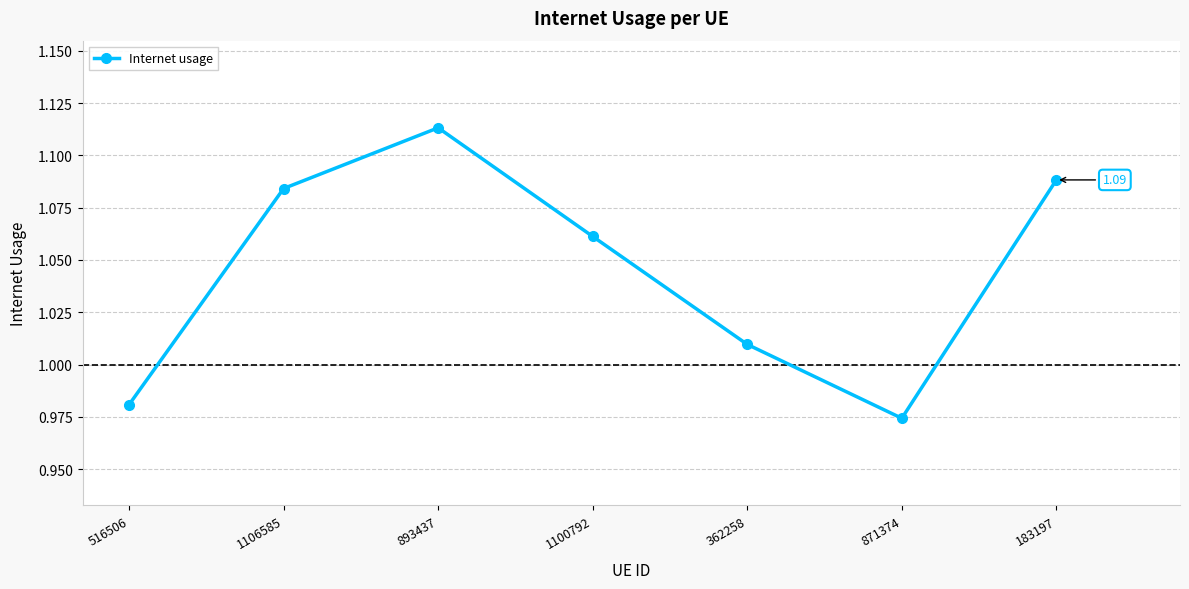

Does the chart display data point markers on the line(s)?

Yes